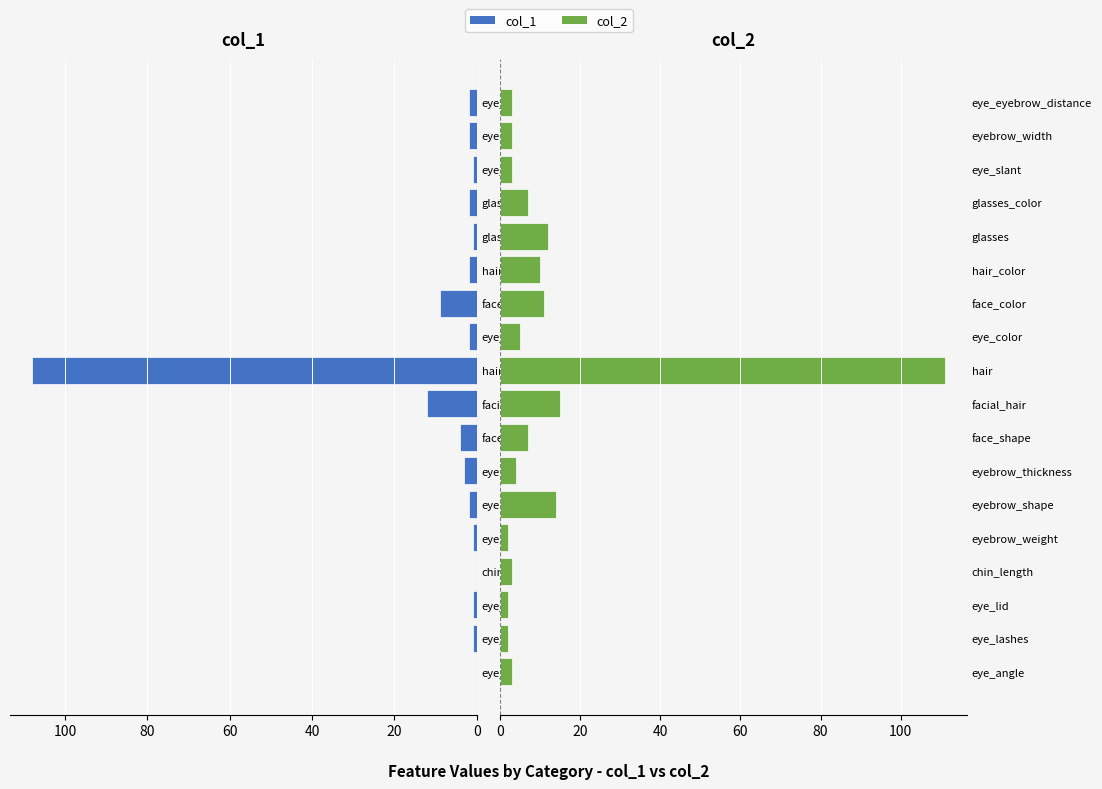

What is the maximum value for col_2?

111